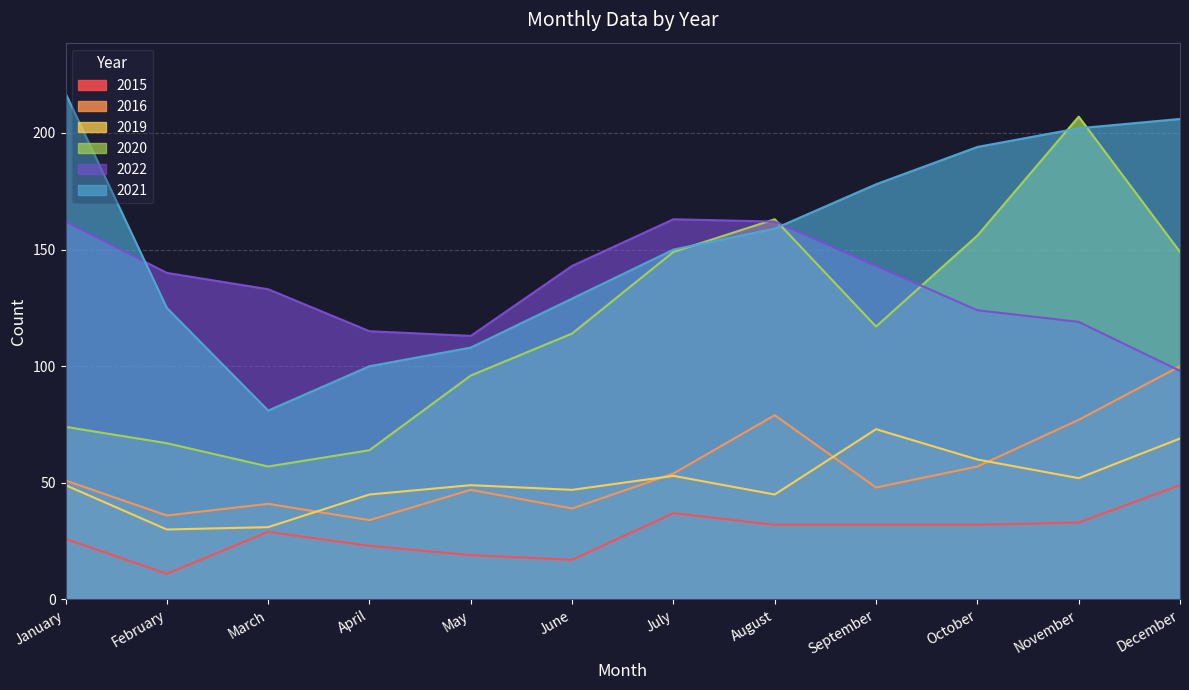

How many data points in 2022 are above 140?

5